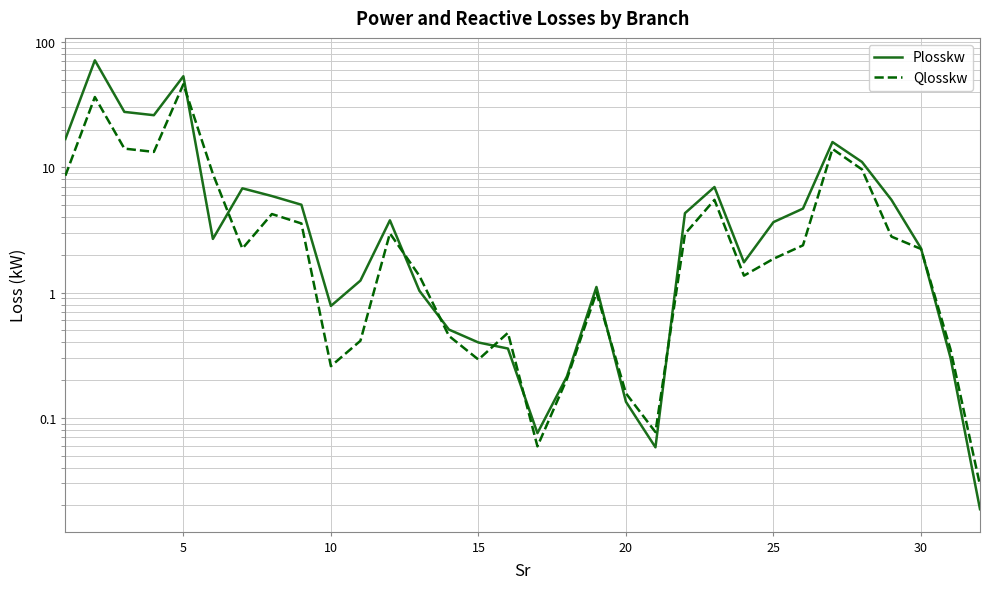

True or false: Plosskw has a value of 0.0 at 20.

False